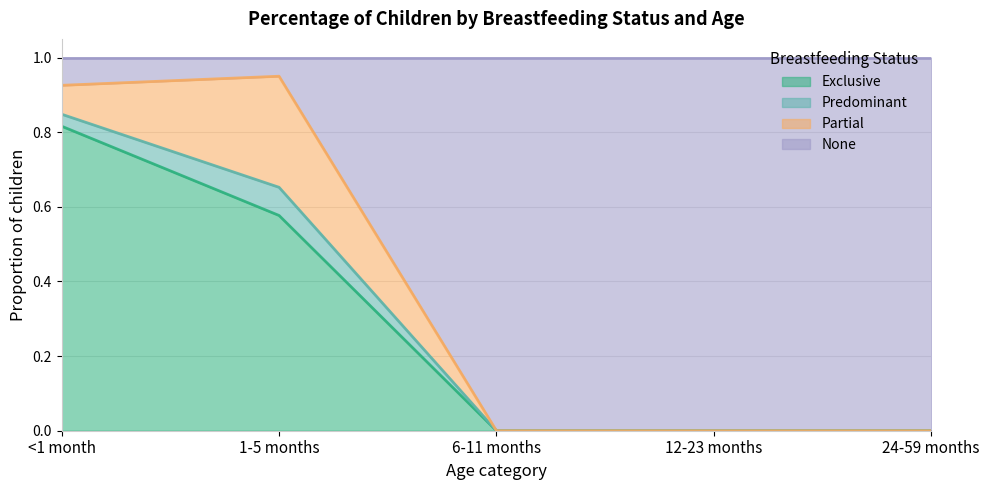

What is the total value across all series at 24-59 months?

1.0